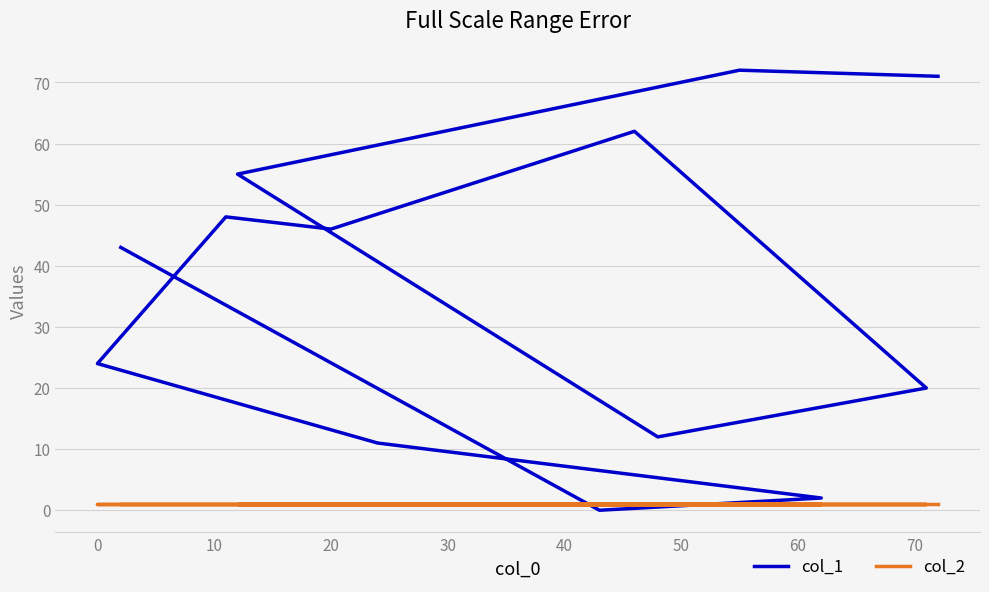

True or false: col_2 has a value of 1 at 30.

False